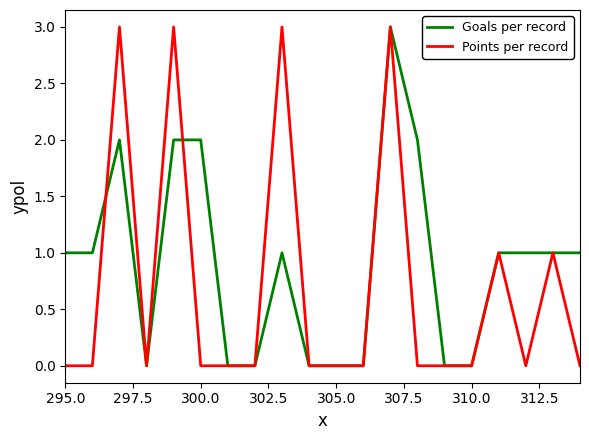

Rank the series by their average value, from highest to lowest.

Goals per record, Points per record